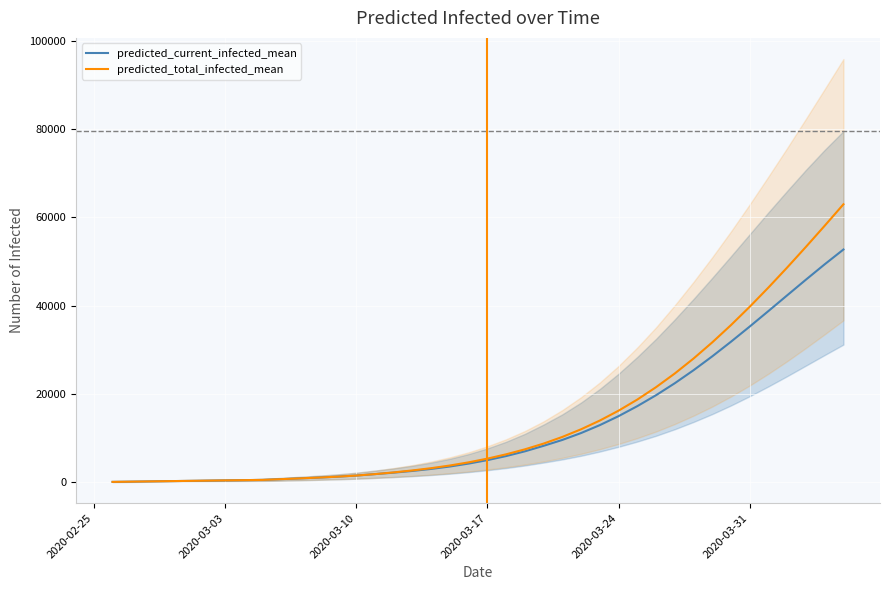

What is the highest value of the predicted_total_infected_mean series?

62974